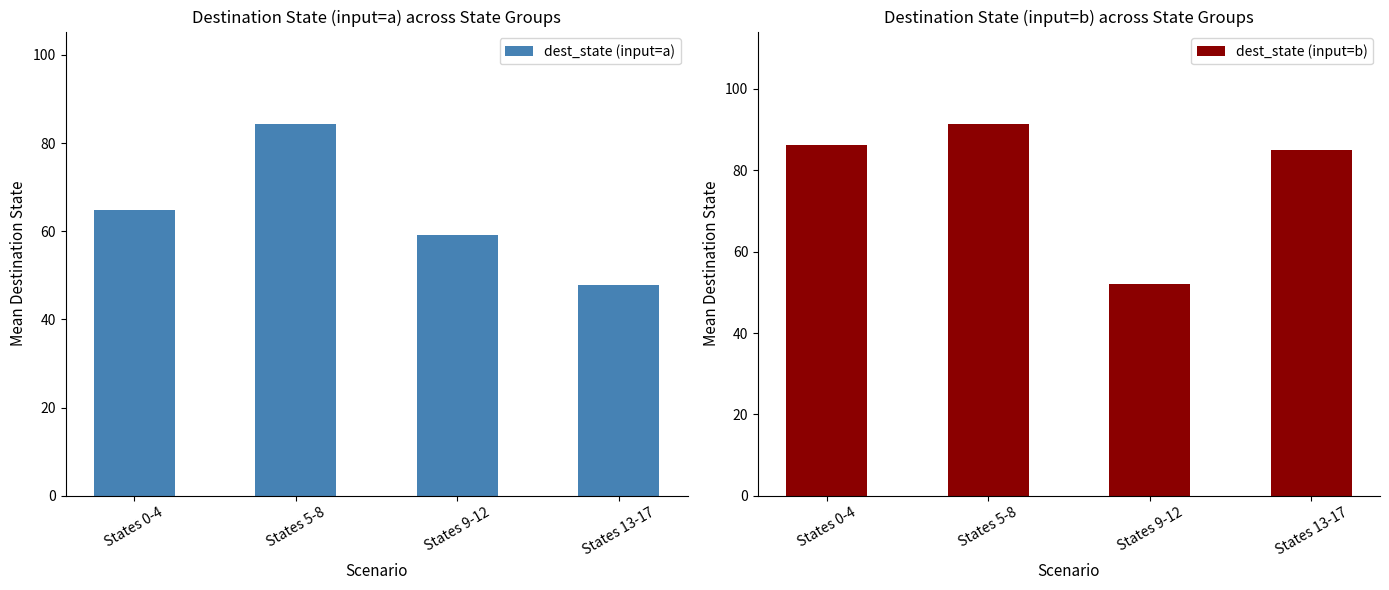

Are the bars horizontal?

No